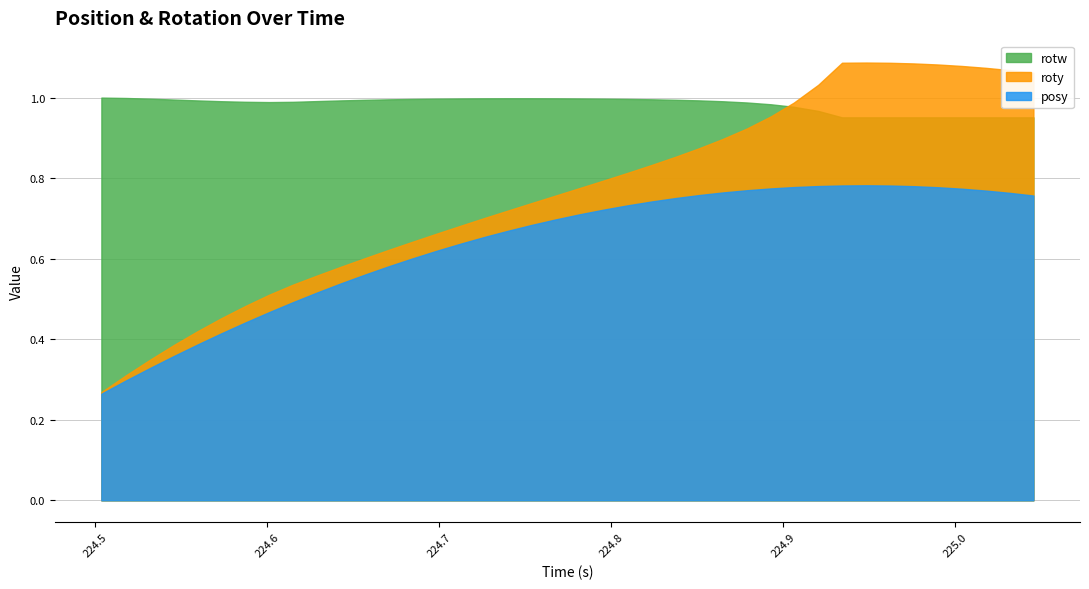

Reading left to right, list all the values displayed in this chart.

posy: 0.3	0.3	0.3	0.4	0.4	0.4	0.4	0.5	0.5	0.5	0.5	0.6	0.6	0.6	0.6	0.6	0.7	0.7	0.7	0.7	0.7	0.7	0.7	0.7	0.8	0.8	0.8	0.8	0.8	0.8	0.8	0.8	0.8	0.8	0.8	0.8	0.8	0.8	0.8	0.8
roty: 0.0	0.0	0.0	0.0	0.0	0.0	0.0	0.0	0.0	0.0	0.0	0.0	0.0	0.0	0.0	0.0	0.0	0.1	0.1	0.1	0.1	0.1	0.1	0.1	0.1	0.1	0.1	0.2	0.2	0.2	0.3	0.3	0.3	0.3	0.3	0.3	0.3	0.3	0.3	0.3
rotw: 1.0	1.0	1.0	1.0	1.0	1.0	1.0	1.0	1.0	1.0	1.0	1.0	1.0	1.0	1.0	1.0	1.0	1.0	1.0	1.0	1.0	1.0	1.0	1.0	1.0	1.0	1.0	1.0	1.0	1.0	1.0	1.0	1.0	1.0	1.0	1.0	1.0	1.0	1.0	1.0